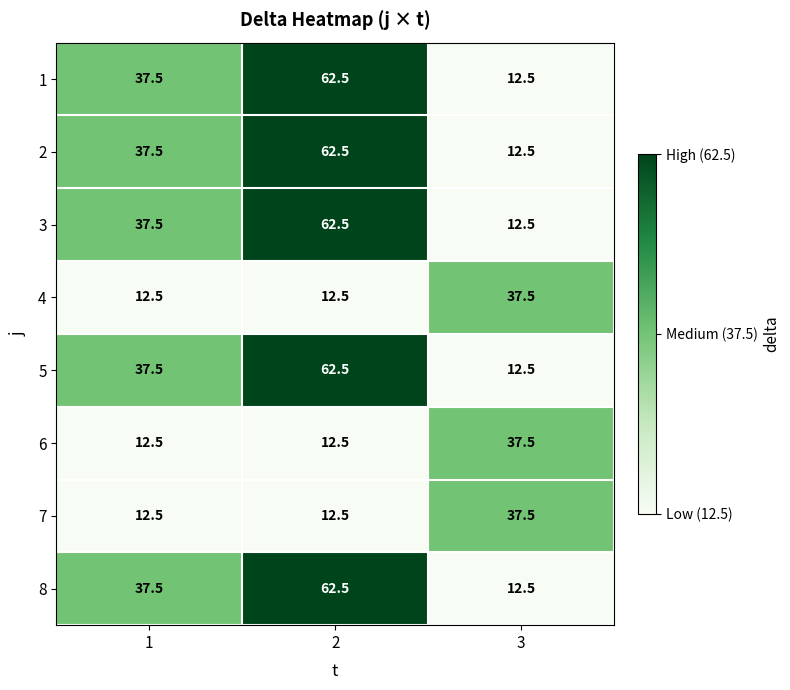

What is the spread (max minus min) of values at 2?

50.0